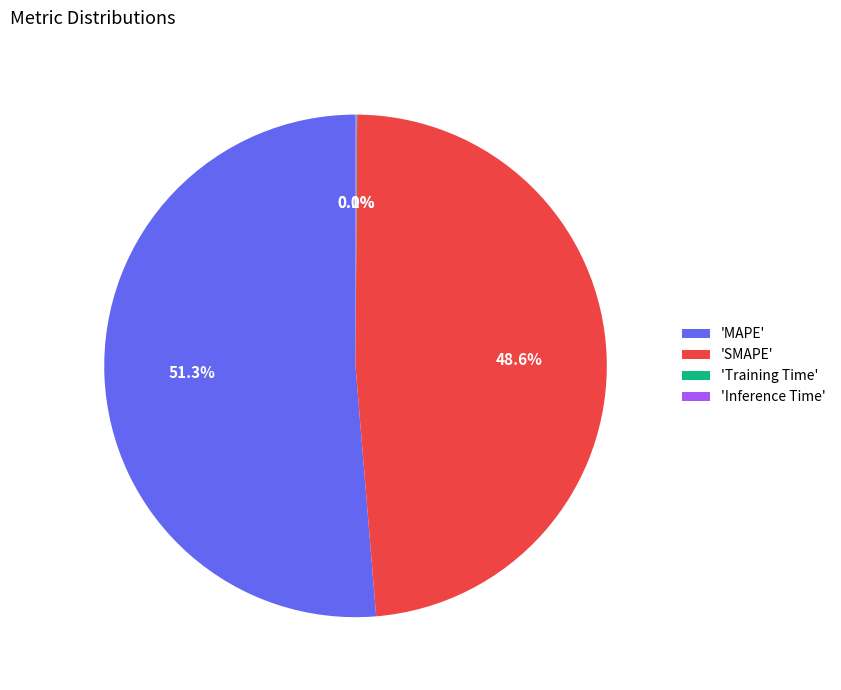

How much of the chart is everything except 'SMAPE'?

51.4%